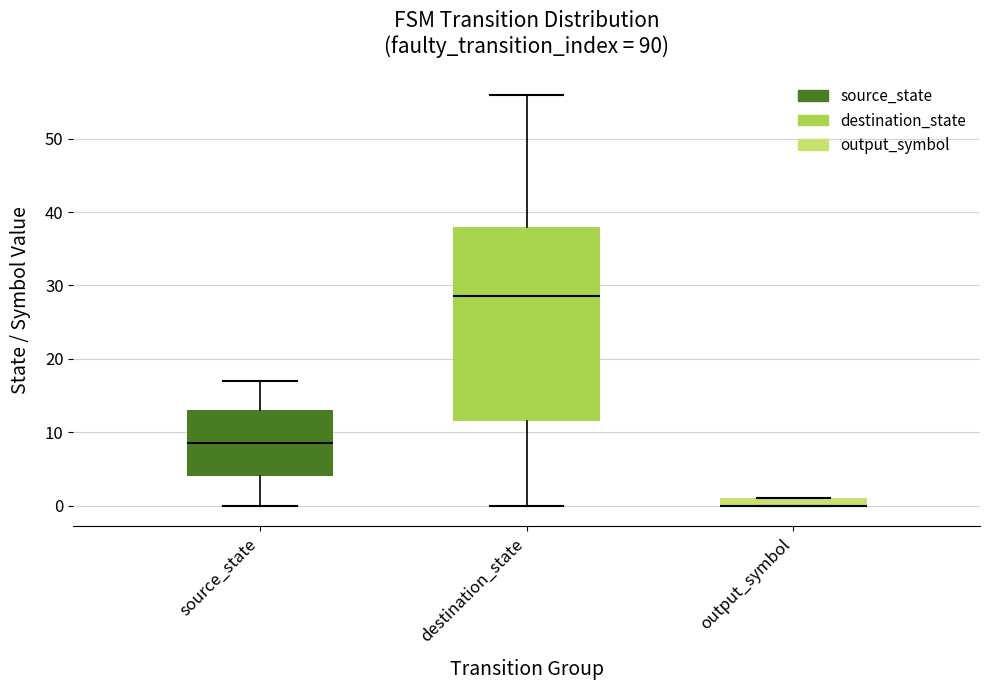

Where is the upper edge of the box for source_state on the y-axis? The values are not printed on the chart, so give them approximately, as read against the axis.

13